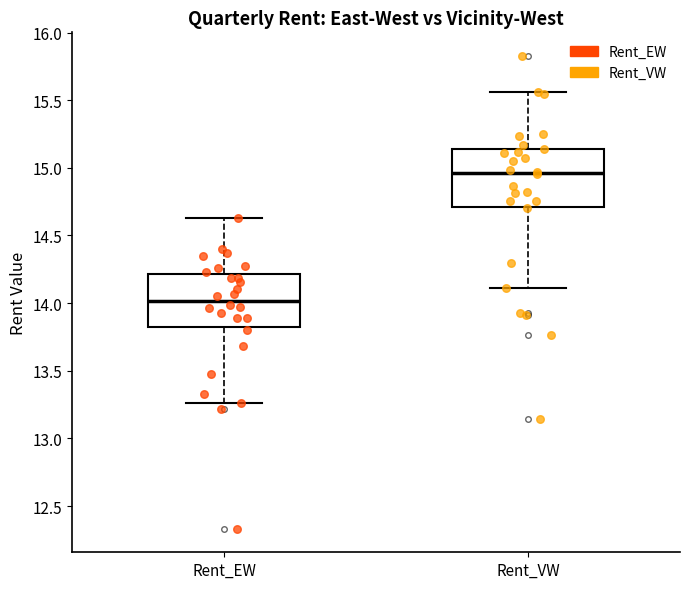

Which box's median line is the lowest?

Rent_EW